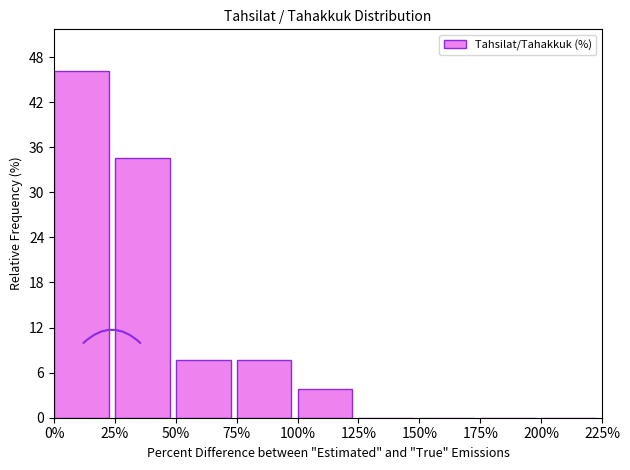

Over which range of the x-axis is the bar tallest?

0% to 25%